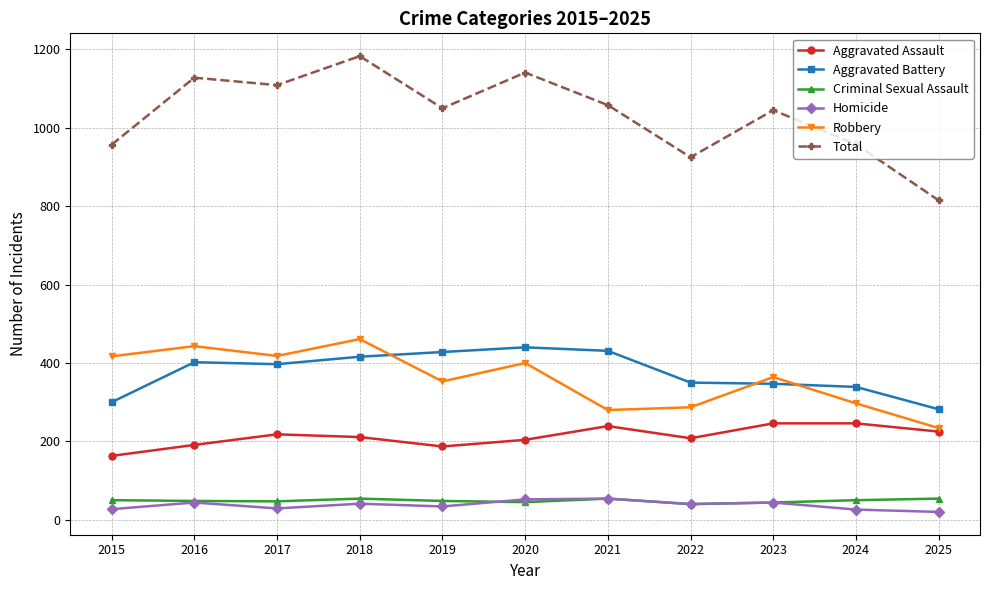

Which series has the largest total across all categories?

Total